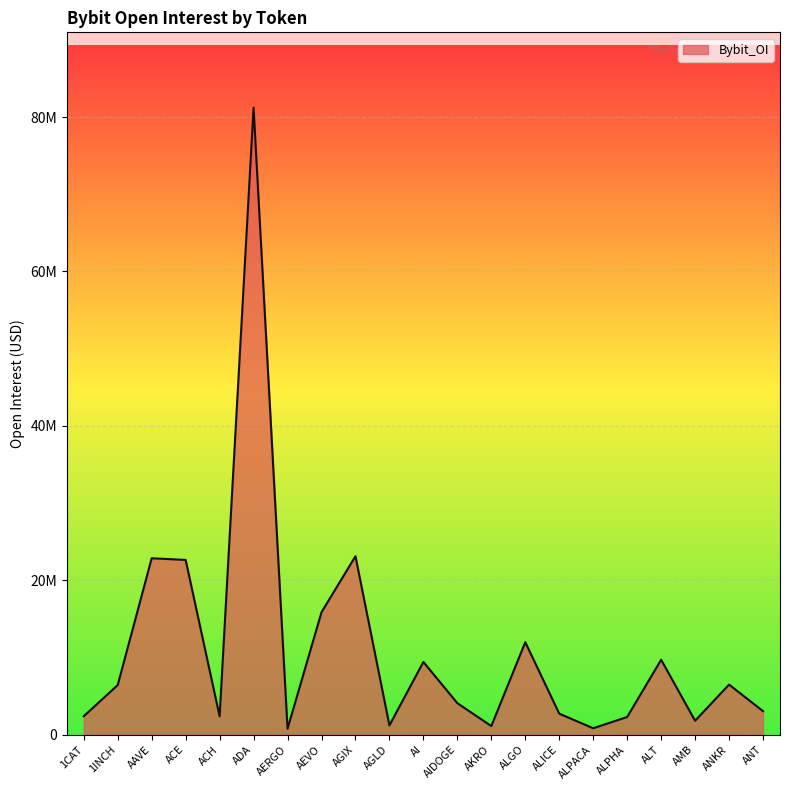

What is the difference between the second highest and minimum values?

22348852